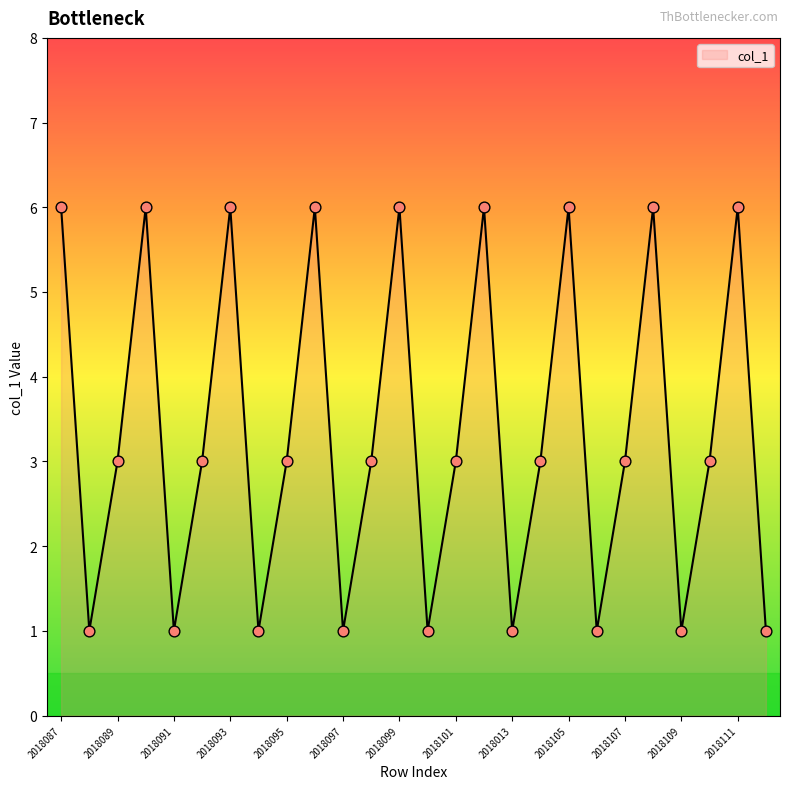

What is the maximum value shown in the chart?

6